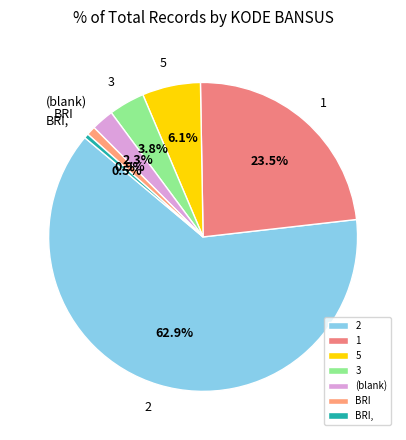

Which slice is the largest?

2